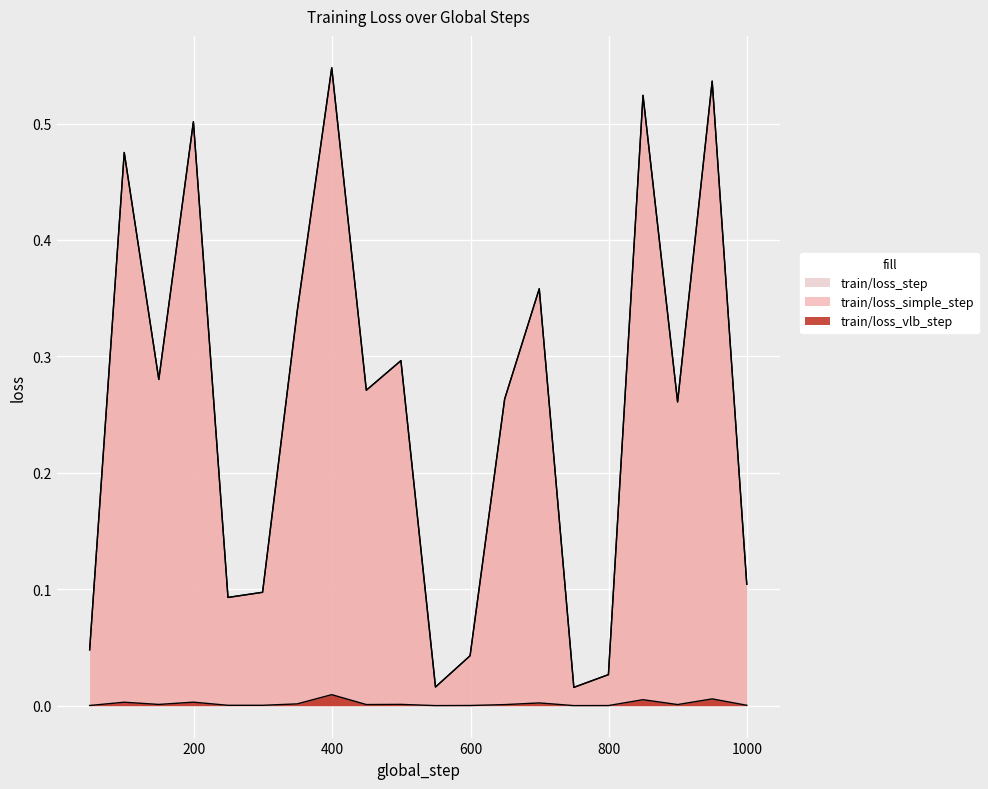

At 199, list the series in order from largest to smallest.

train/loss_simple_step, train/loss_step, train/loss_vlb_step